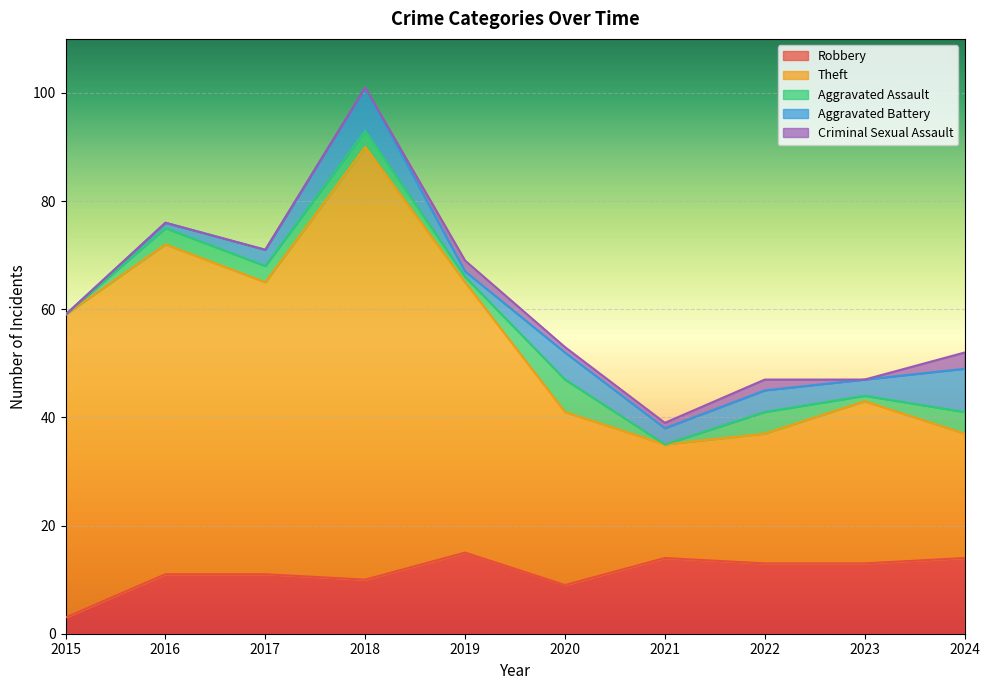

Reading left to right, what are all the values shown in this chart?

Robbery: 3	11	11	10	15	9	14	13	13	14
Theft: 56	61	54	80	50	32	21	24	30	23
Aggravated Assault: 0	3	3	3	1	6	0	4	1	4
Aggravated Battery: 0	1	3	8	1	5	3	4	3	8
Criminal Sexual Assault: 0	0	0	0	2	1	1	2	0	3